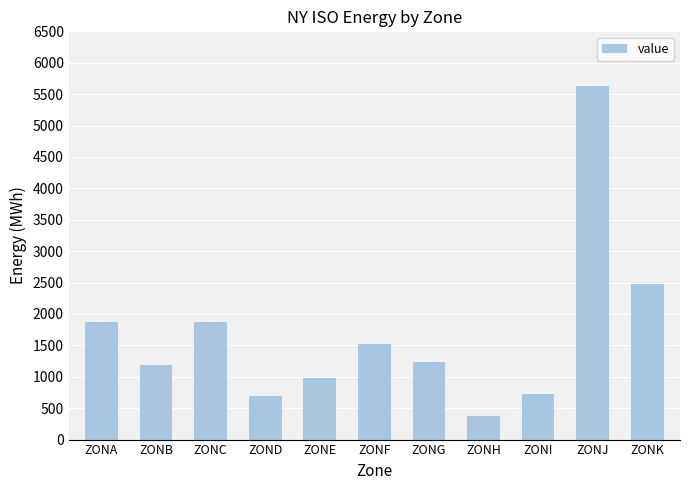

The value at ZONB is 1190. True or false?

True